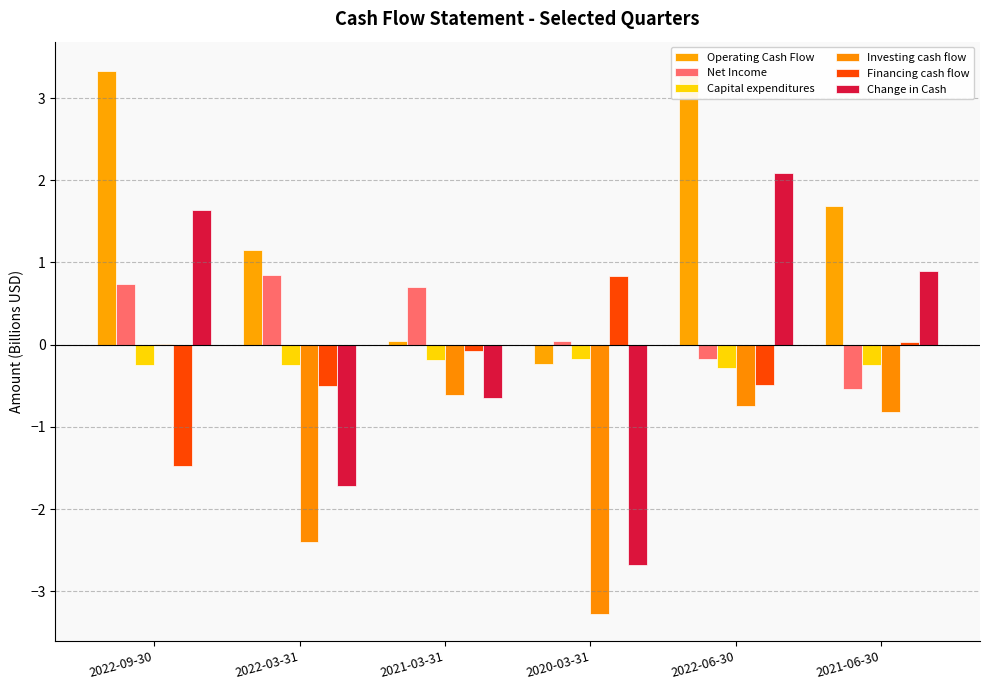

Where does the Financing cash flow series first go above 0?

2020-03-31